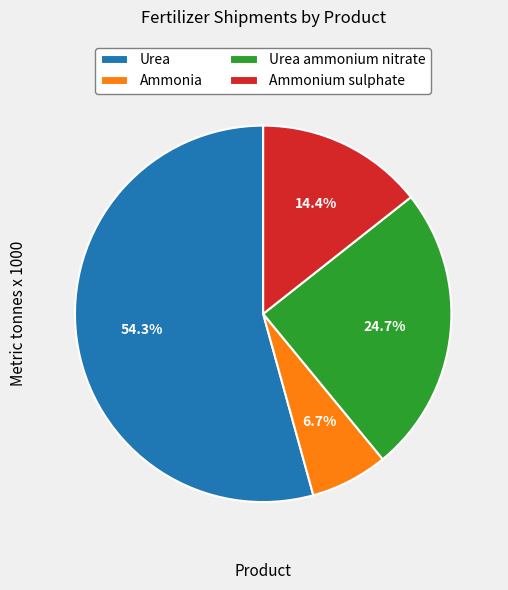

What portion of the pie excludes Urea ammonium nitrate?

75.3%